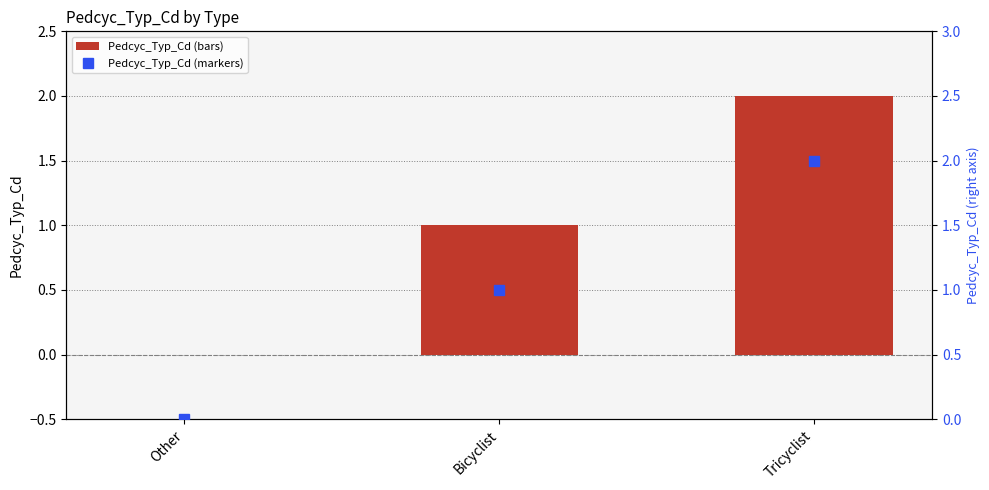

What is the maximum value shown in the chart?

2